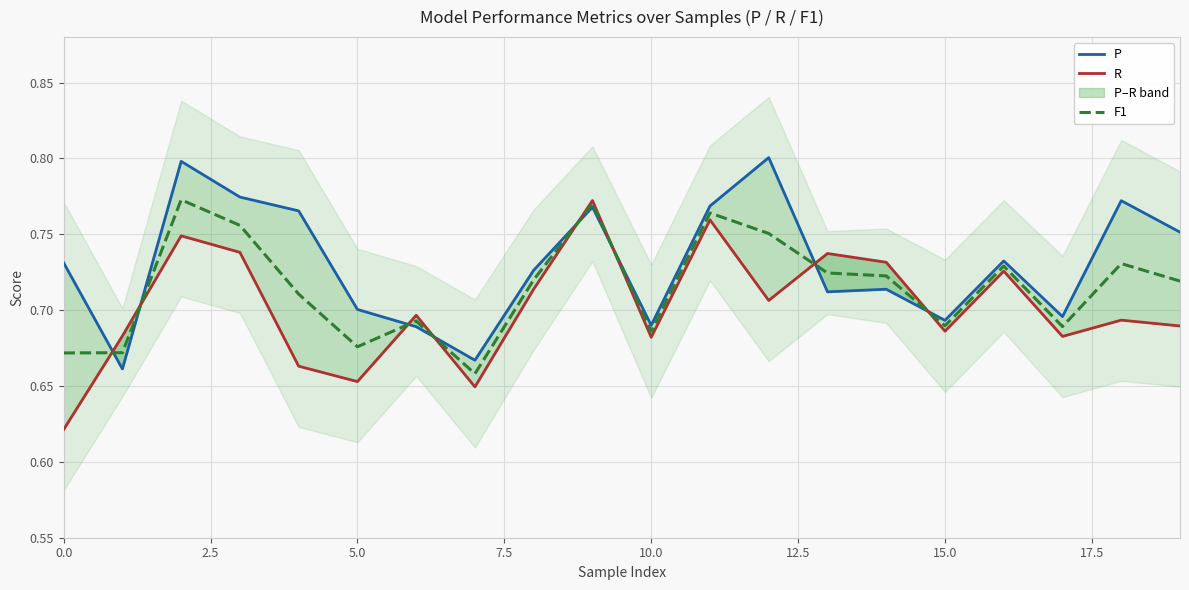

What is the minimum value for R?

0.6